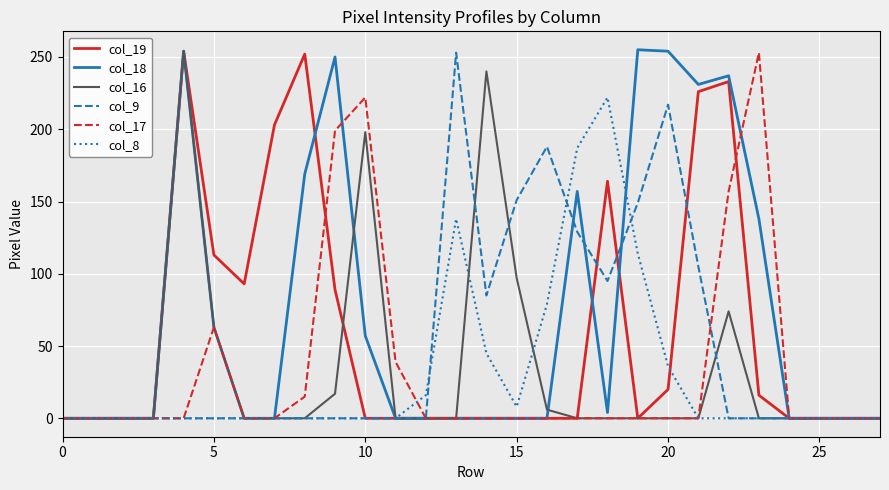

What is the maximum value shown in the chart?

255